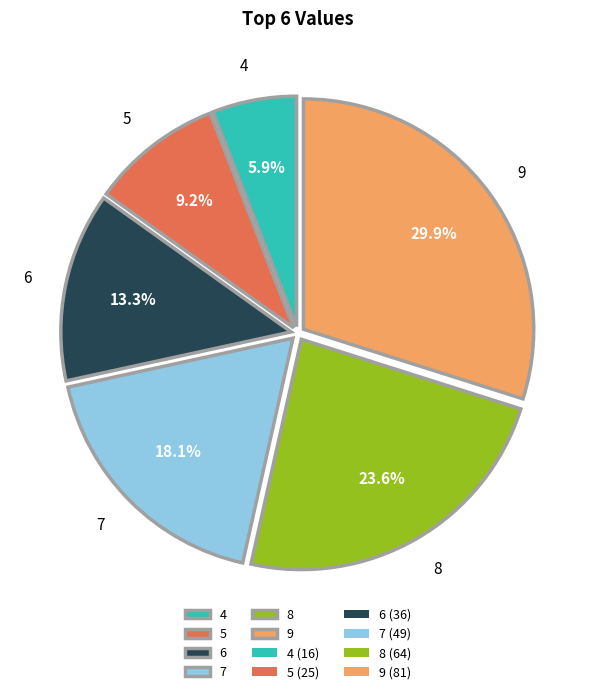

To the nearest percent, what portion does 7 represent?

18%